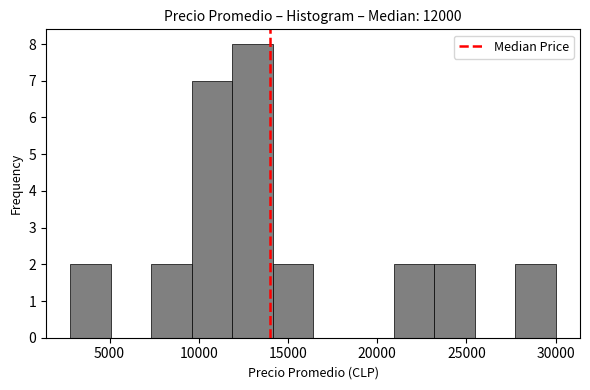

Reading left to right, transcribe this chart: for each bar, give the range it covers on the x-axis and its height. Neither the bar edges nor the heights are printed on the chart, so give them approximately, as read against the axes.

3000 to 5000: 2
5000 to 7500: 0
7500 to 9500: 2
9500 to 12000: 7
12000 to 14000: 8
14000 to 16500: 2
16500 to 18500: 0
18500 to 21000: 0
21000 to 23000: 2
23000 to 25500: 2
25500 to 27500: 0
27500 to 30000: 2